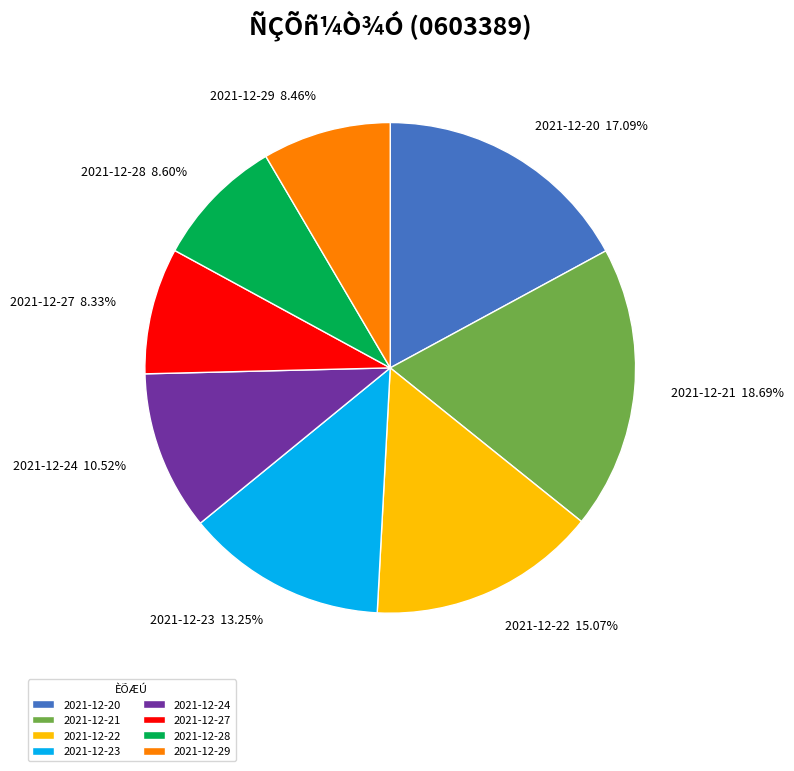

What is the ratio of the value at 2021-12-20 to the value at 2021-12-23?

1.3